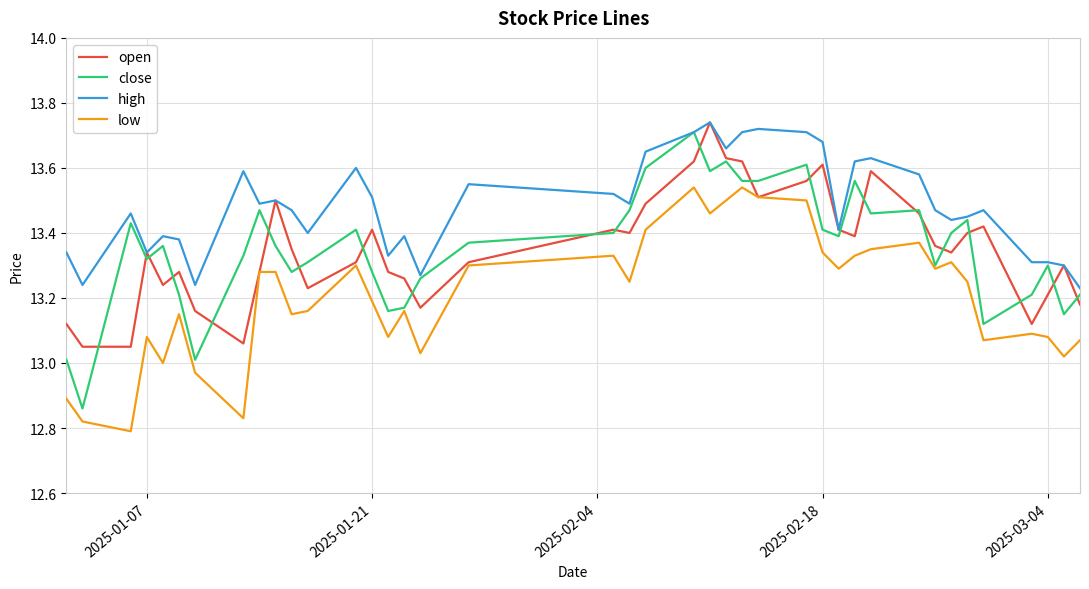

Which series has the widest spread of values?

close